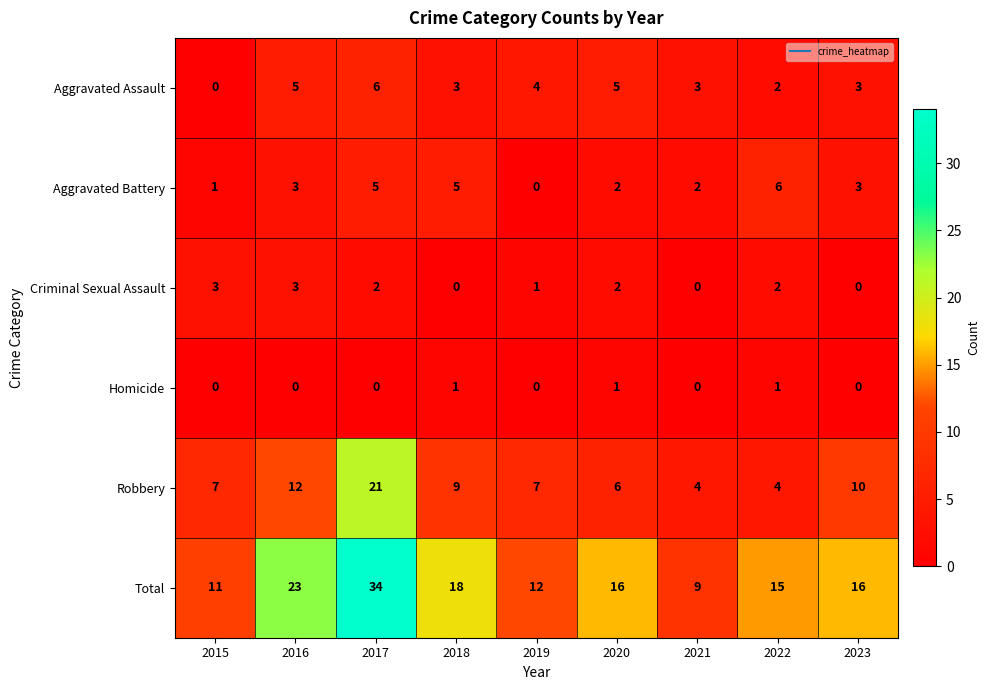

True or false: Robbery has a value of 6 at 2023.

False